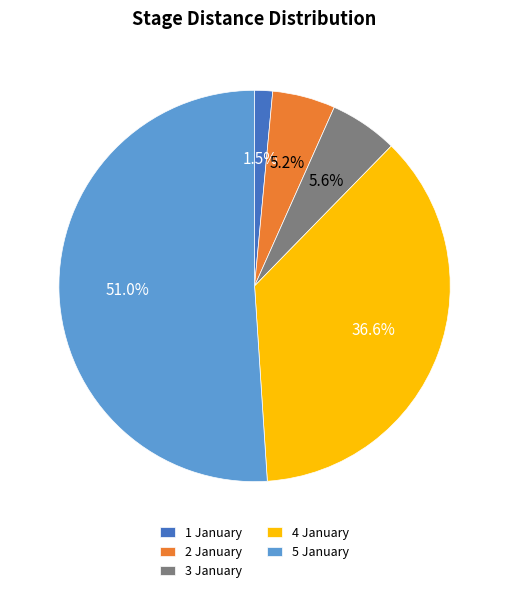

To the nearest percent, what is the combined percentage of 1 January and 5 January?

53%